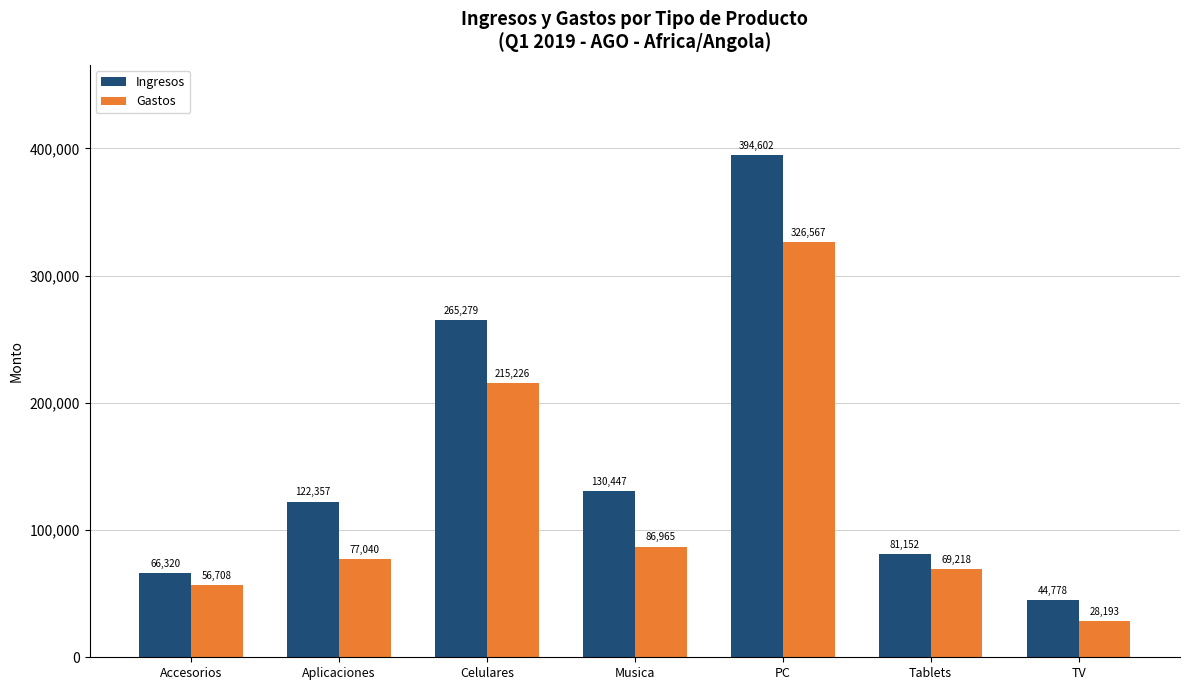

What are all the series names shown in the legend?

Ingresos, Gastos